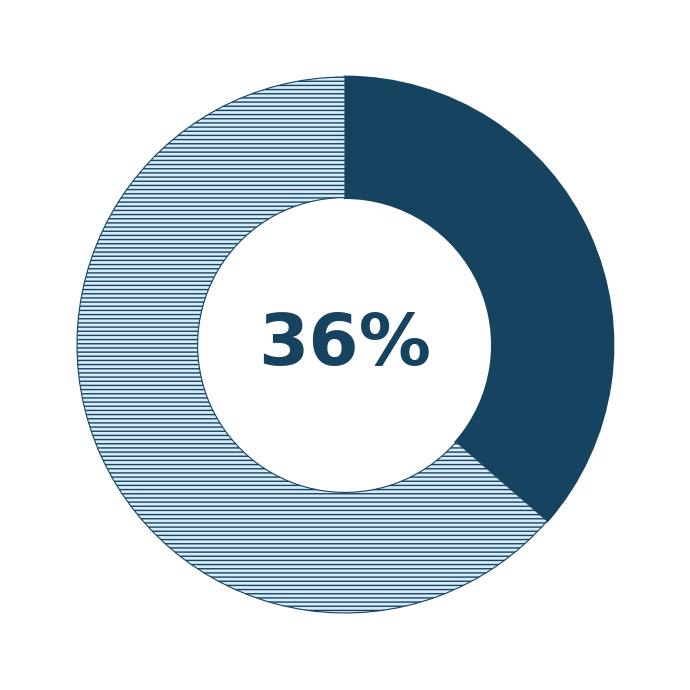

To the nearest percent, what is the average slice percentage?

50%